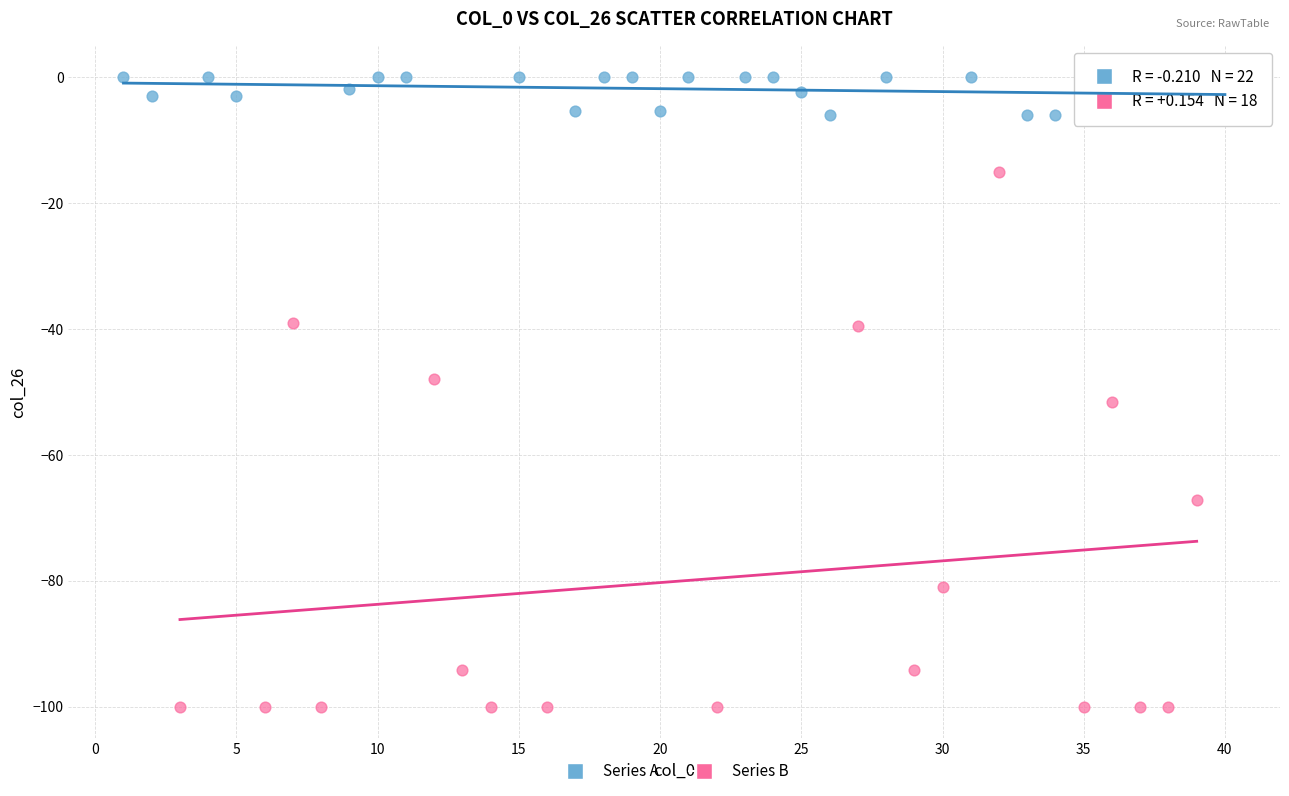

What are all the series names shown in the legend?

Series A, Series B